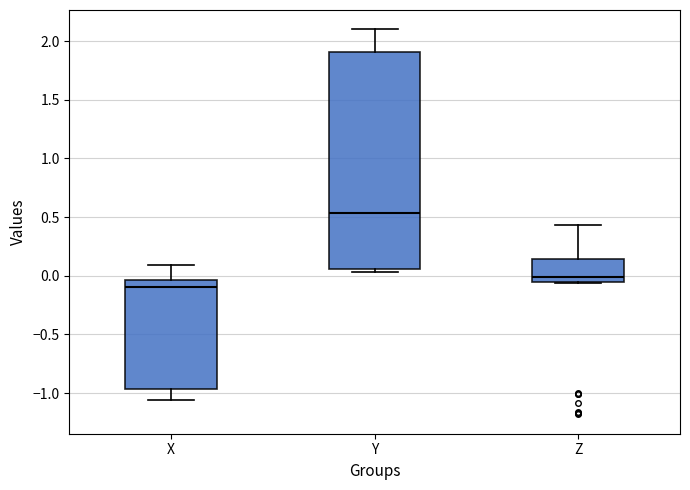

Reading left to right, transcribe this box plot: for each box, give where its median line is, the range the box spans, and where its two whiskers end, as read against the y-axis. The values are not printed on the chart, so give them approximately, as read against the axis.

X: median -0.10, box -0.95 to -0.05, whiskers -1.05 to 0.10
Y: median 0.55, box 0.05 to 1.90, whiskers 0.05 (just below the box's lower edge) to 2.10
Z: median 0.00, box -0.05 to 0.15, whiskers -0.05 to 0.45